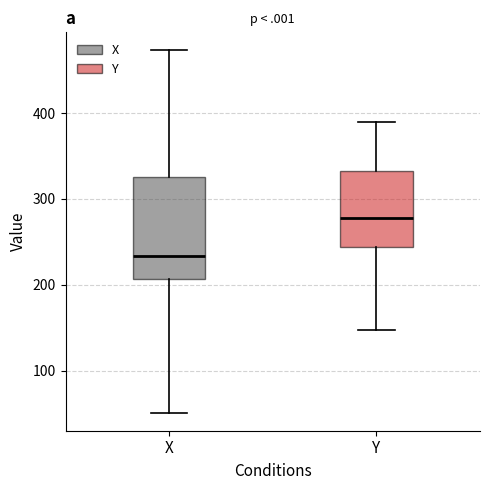

Reading left to right, read every box against the y-axis: the position of its median line, the range the box covers, and the ends of its whiskers. The values are not printed on the chart, so give them approximately, as read against the axis.

X: median 230, box 210 to 330, whiskers 50 to 470
Y: median 280, box 240 to 330, whiskers 150 to 390